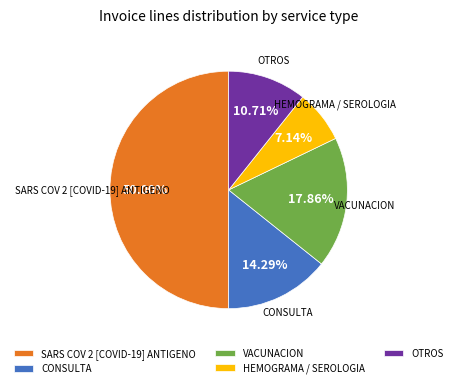

The SARS COV 2 [COVID-19] ANTIGENO slice represents 50% of the pie. True or false?

True